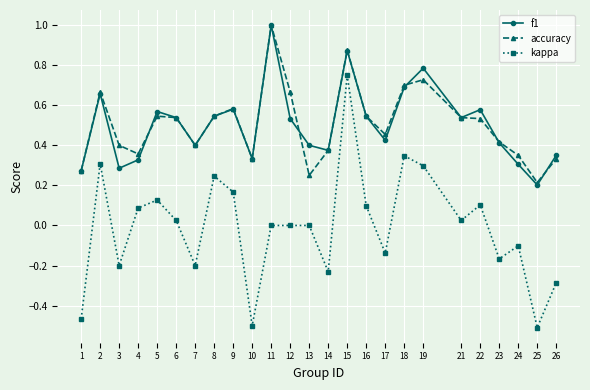

True or false: kappa has more than 1 interior local peaks.

True